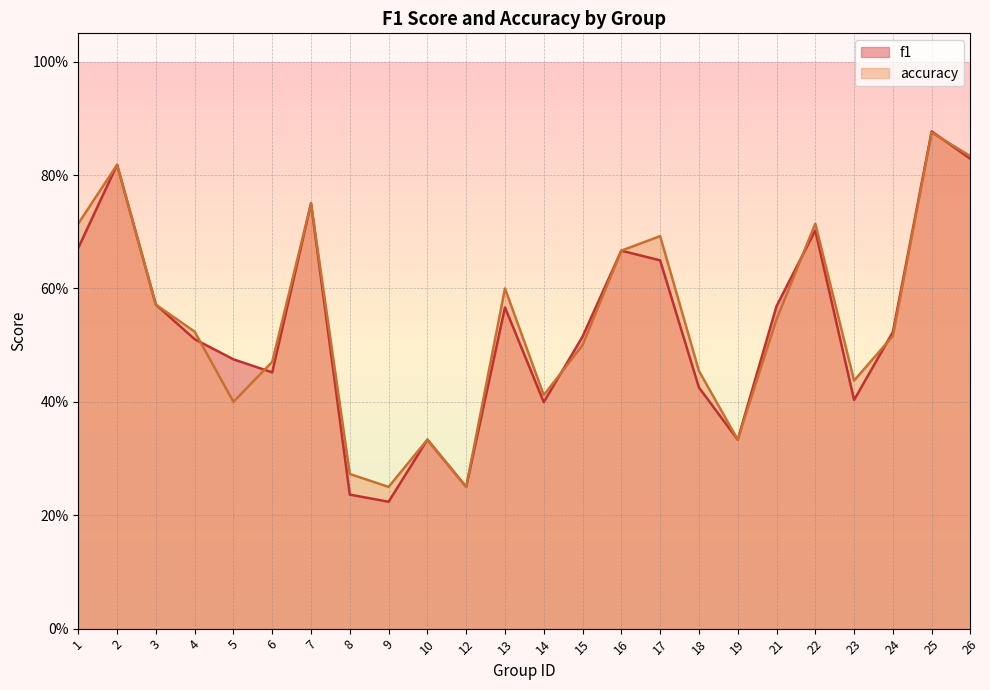

Between 24 and 3, which is larger?

3